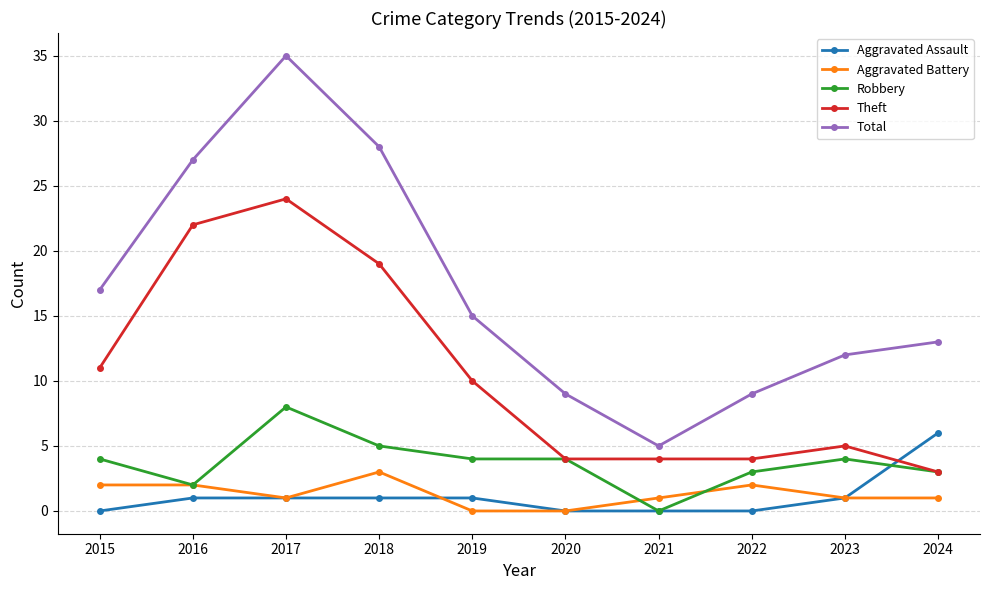

The Total series shows 15 at 2019. True or false?

True